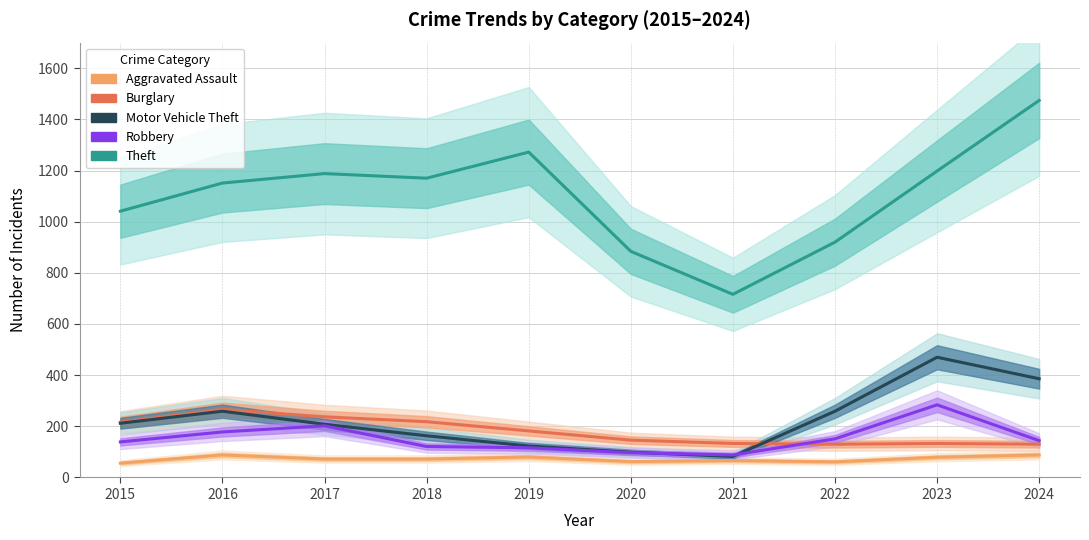

Is this an area chart (filled region under the line)?

No